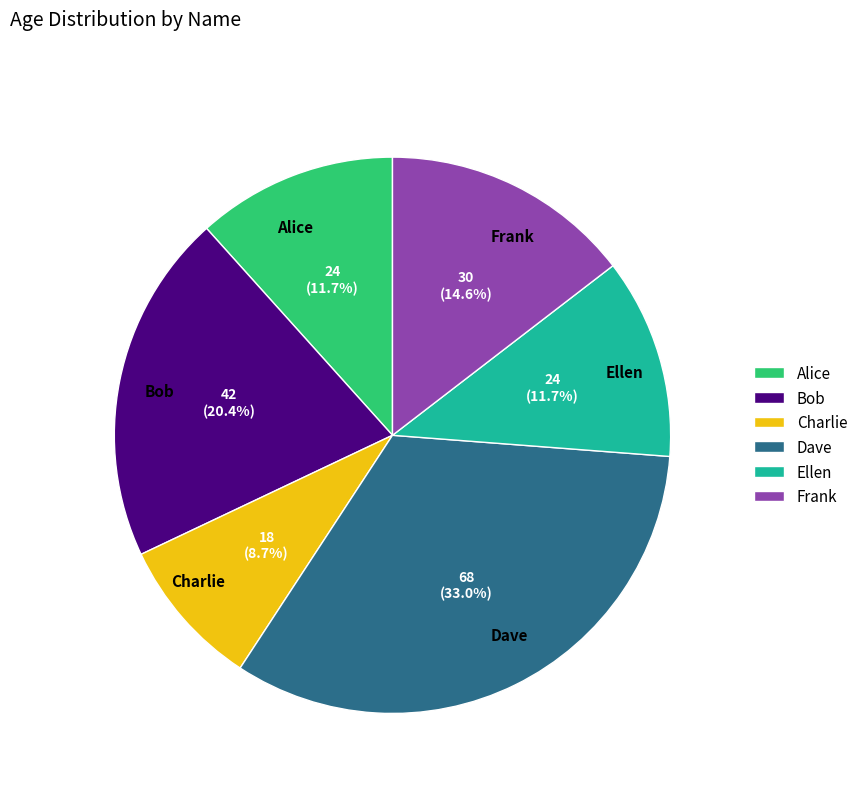

Which has a higher value, Charlie or Bob?

Bob